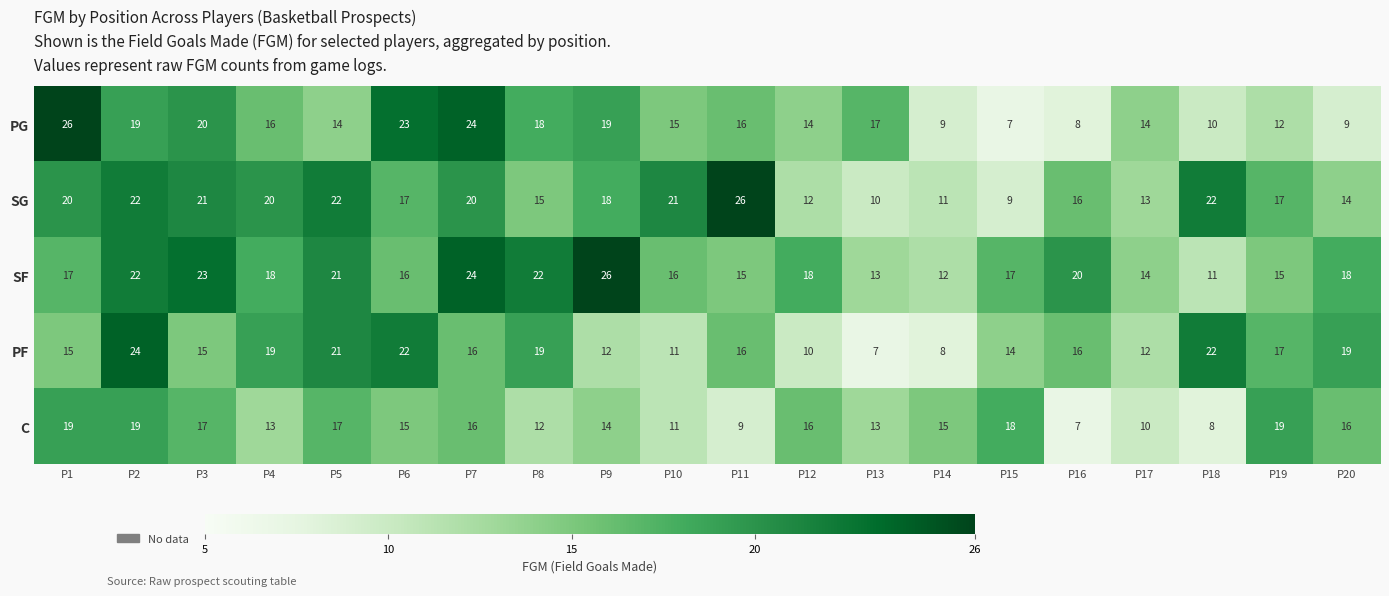

Which series has the largest total across all categories?

SF